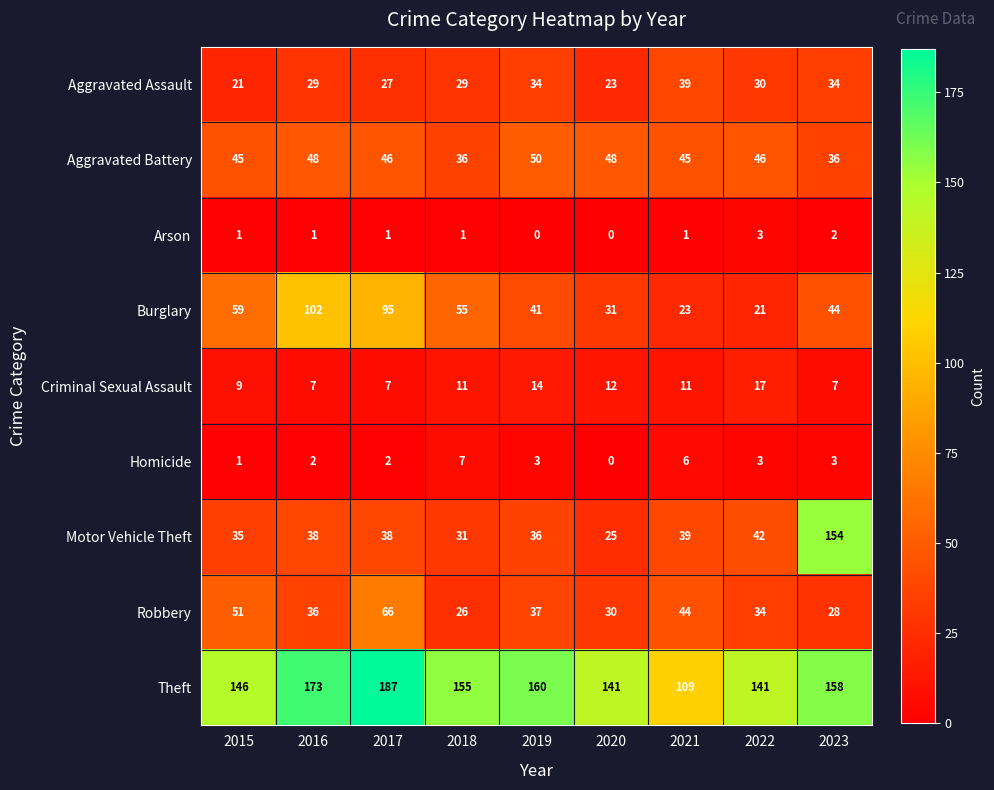

How many values in Homicide are above zero?

8